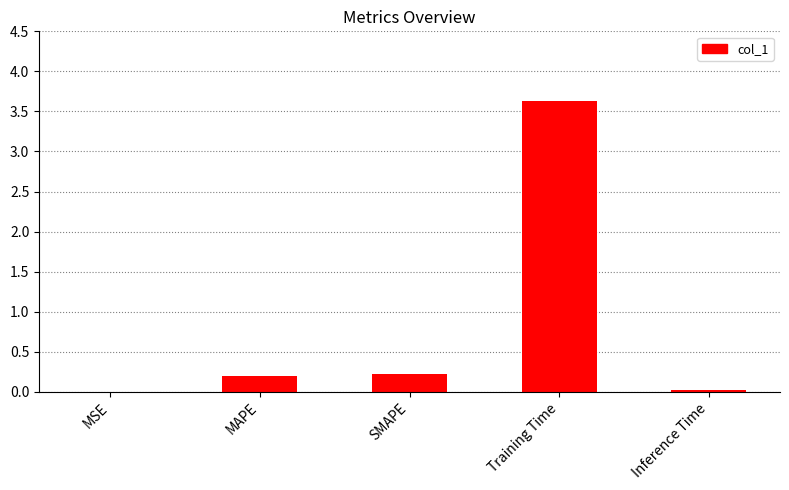

What value does the data have at Training Time?

3.6